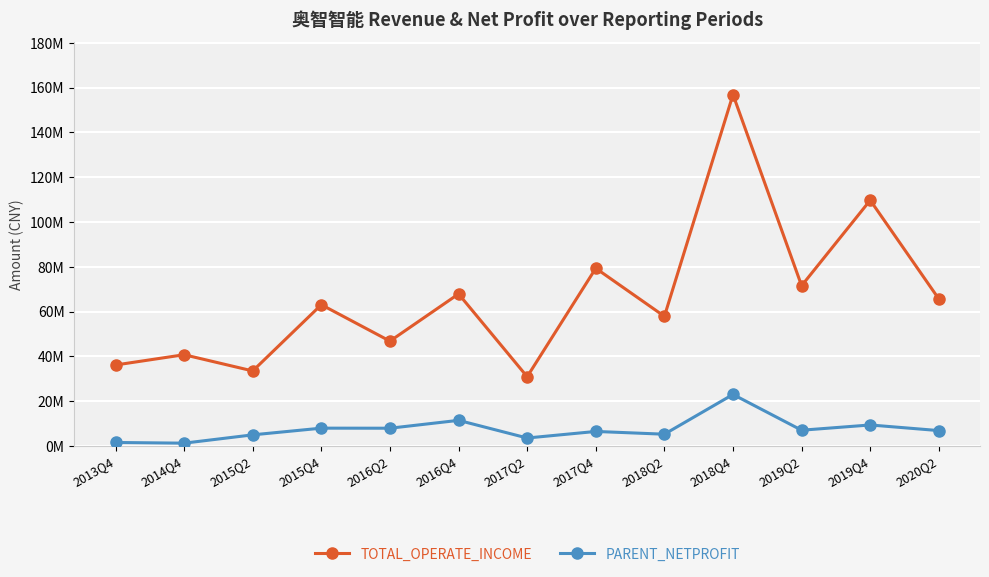

Which series has the widest spread of values?

TOTAL_OPERATE_INCOME